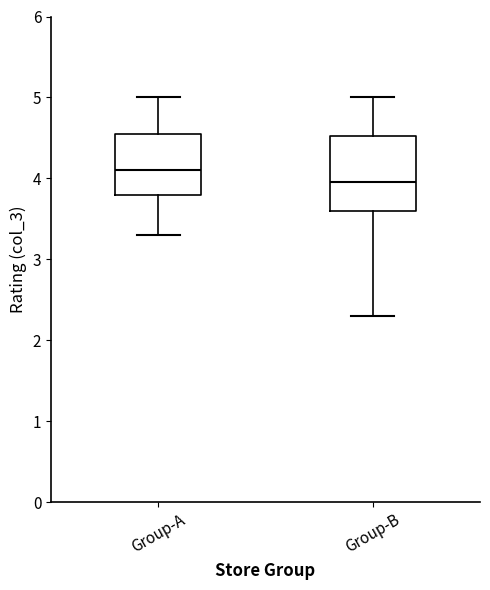

Which box is the tallest, from its lower edge to its upper edge?

Group-B